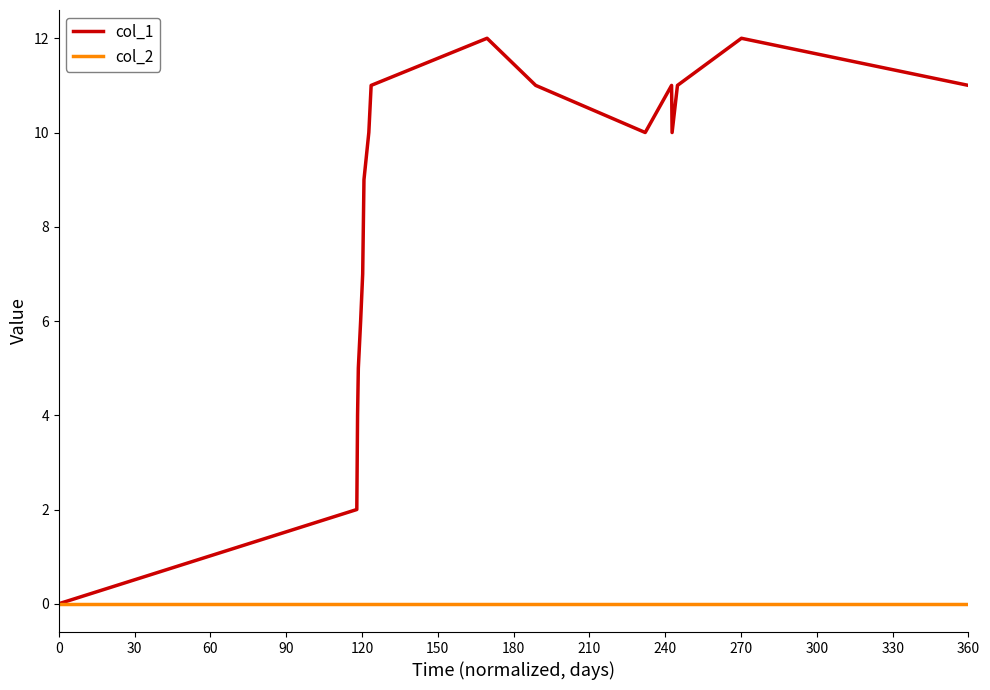

Which series has the widest spread of values?

col_1